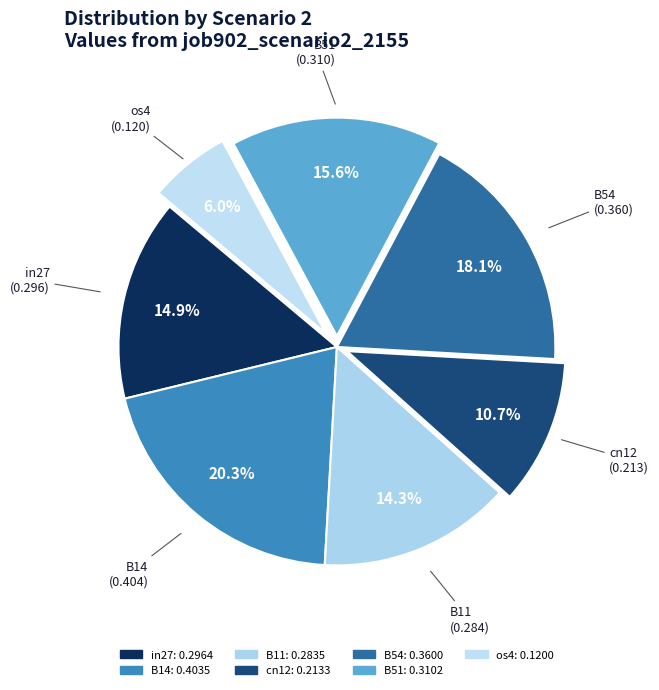

What percentage is NOT represented by B14?

79.7%